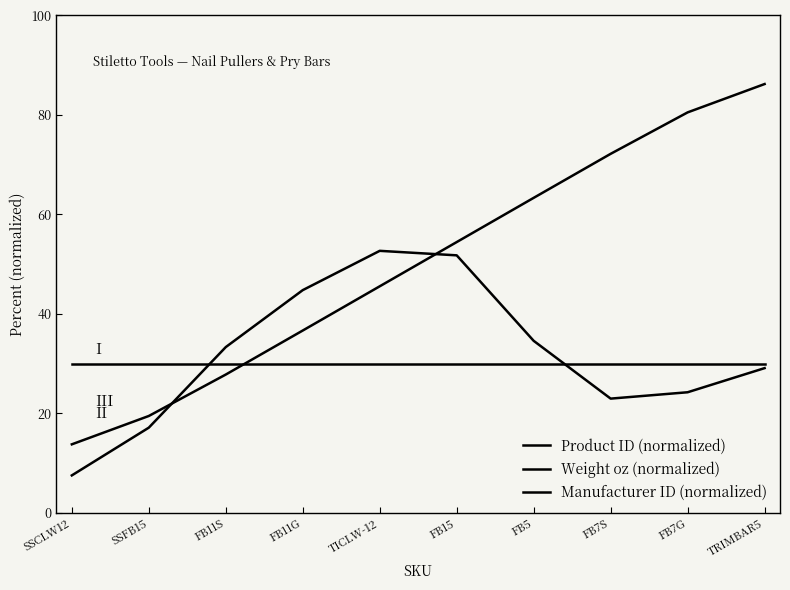

List the series in order of their peak value, lowest first.

Manufacturer ID (normalized), Weight oz (normalized), Product ID (normalized)